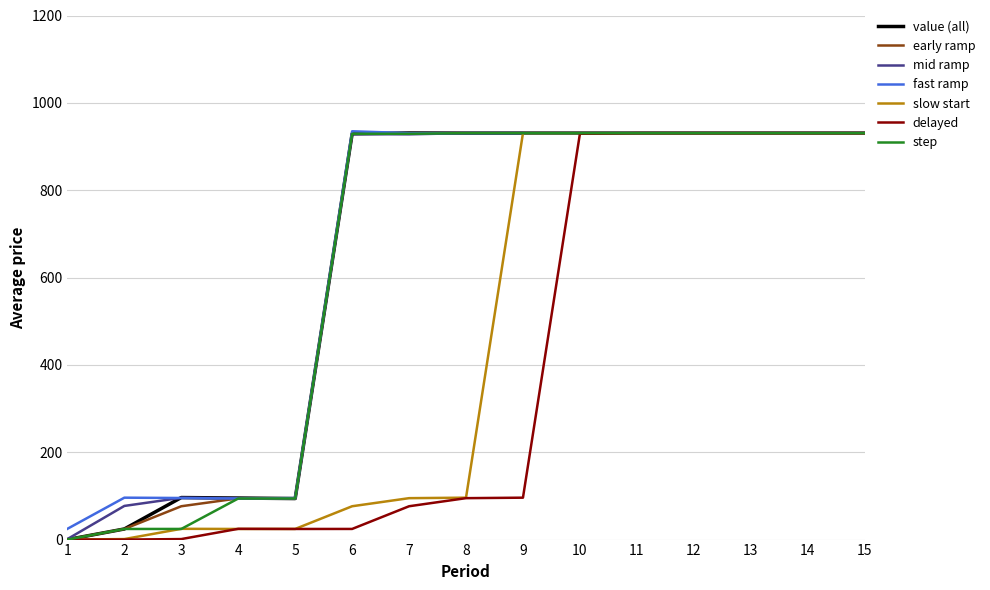

What is the maximum value shown in the chart?

934.9